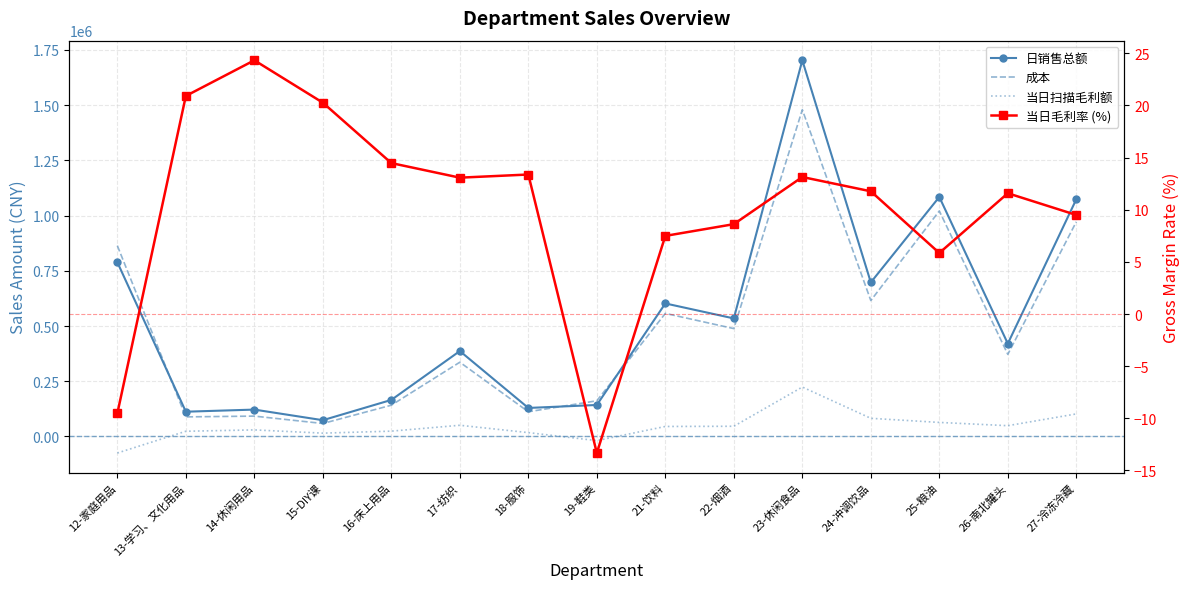

What is the smallest value displayed?

-75108.5